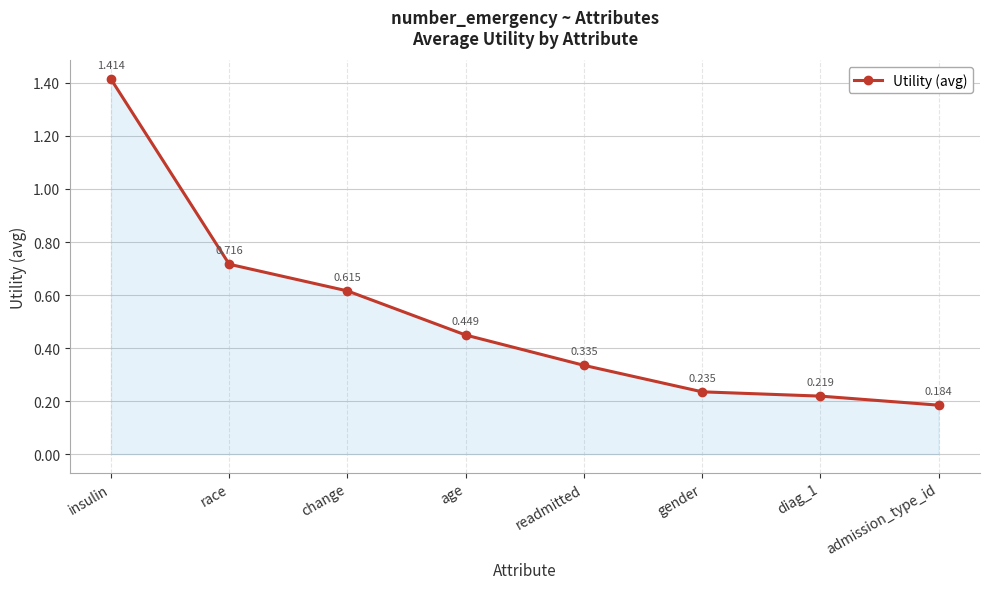

What is the difference between the second highest and second lowest values?

0.5